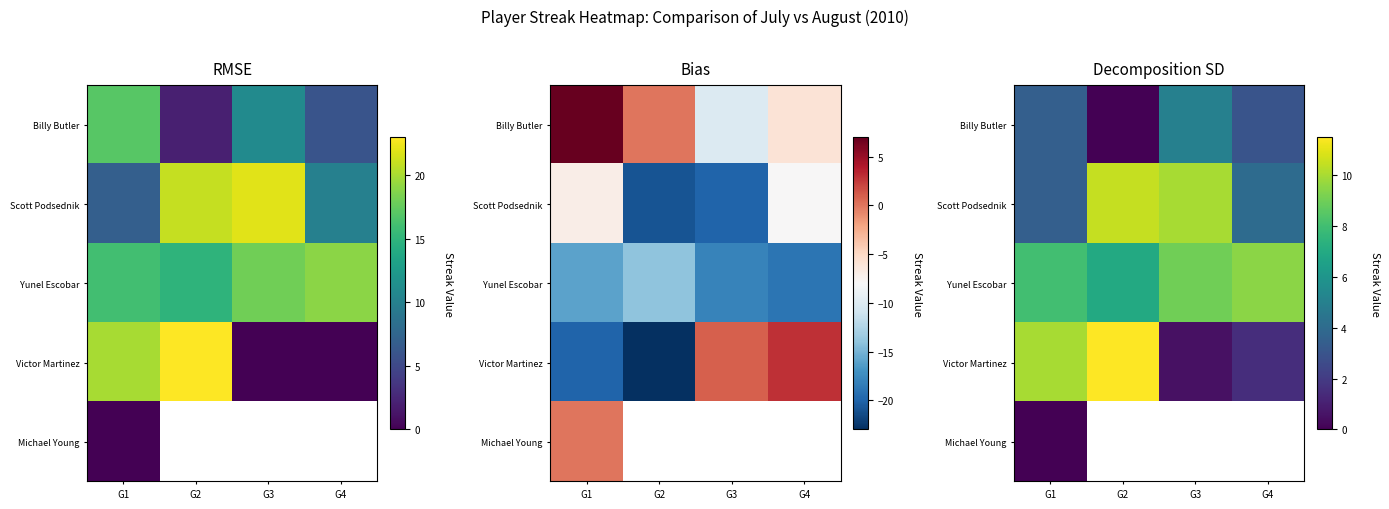

Is the value of Yunel Escobar at G1 greater than the value of Billy Butler at G3?

Yes